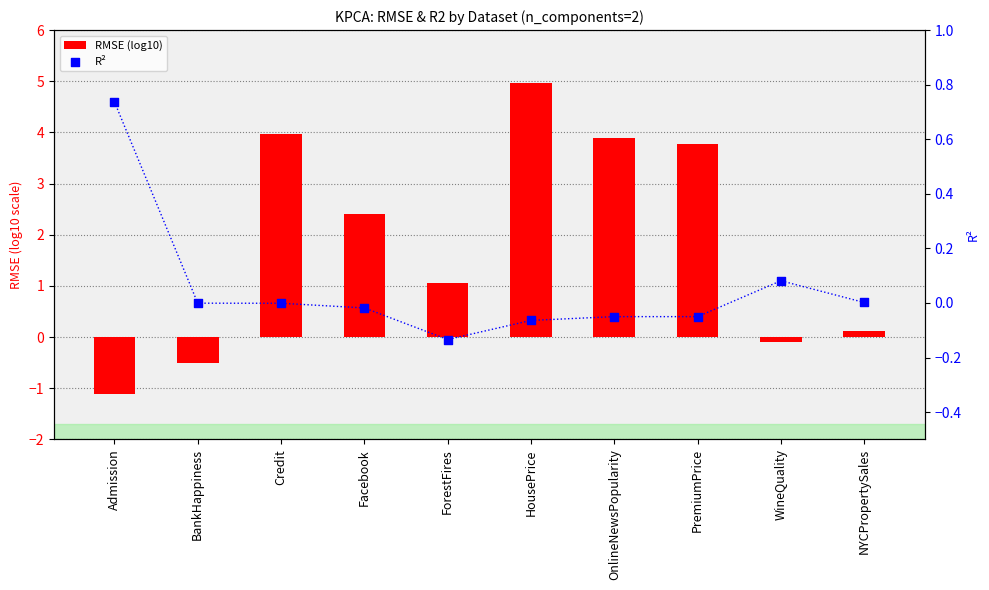

At how many categories does at least one series exceed 0?

9